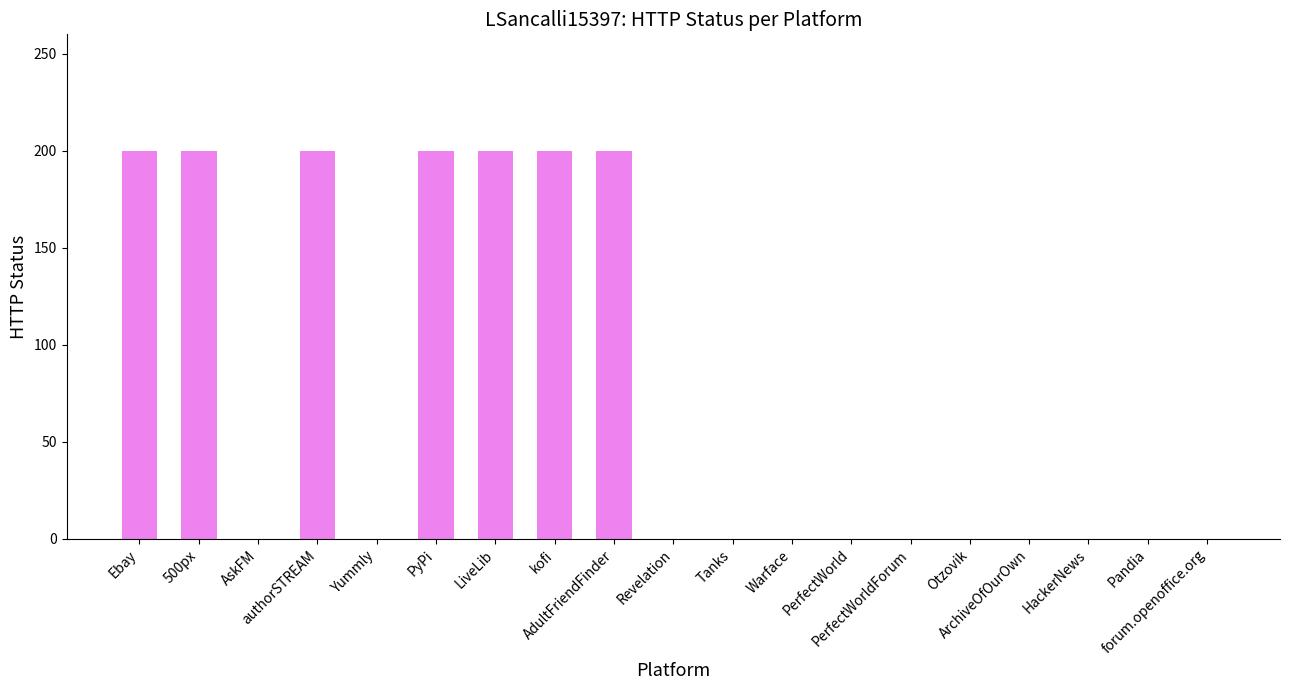

What is the sum of all values?

1400